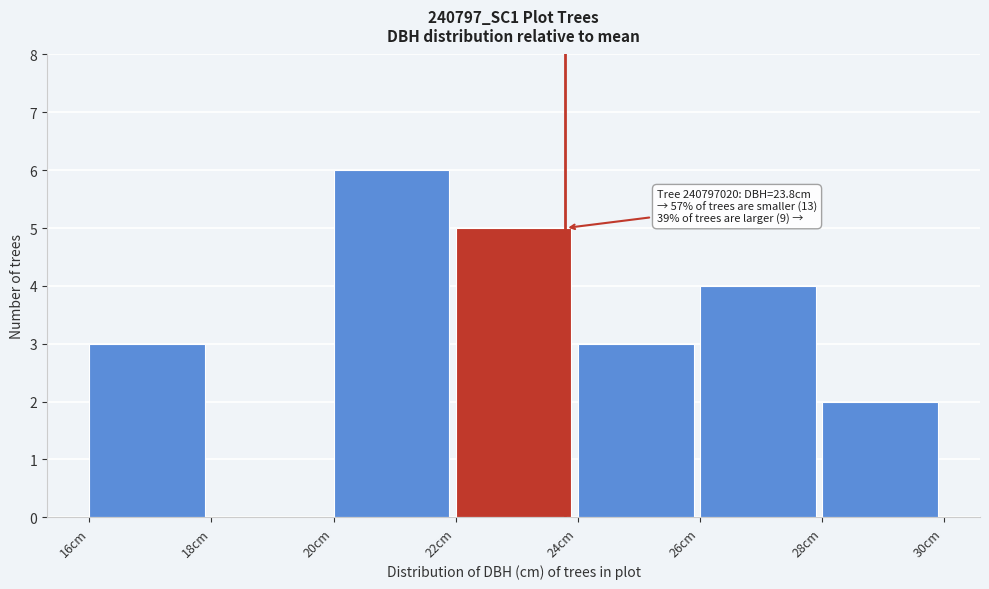

Over which range of the x-axis is the bar tallest?

20 to 22